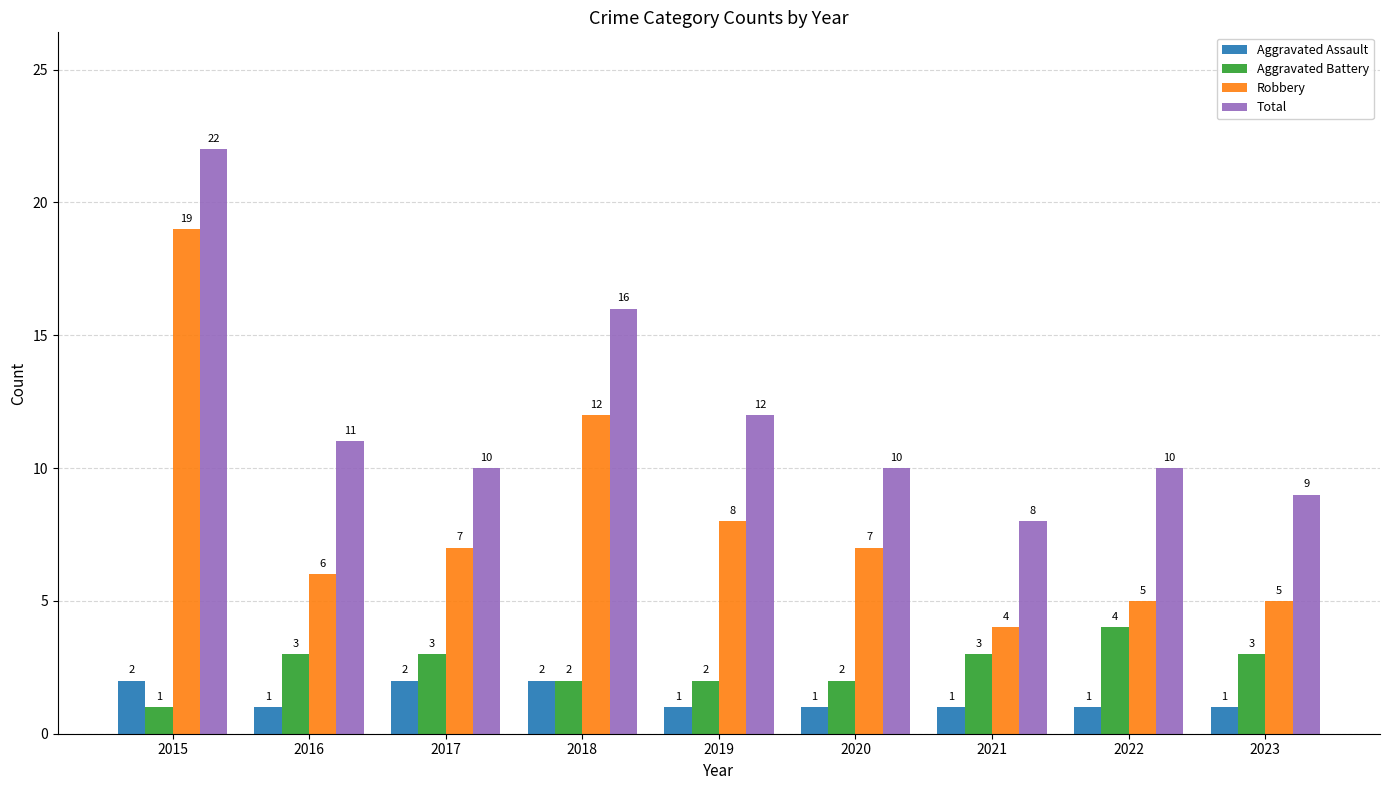

How many groups of bars are there?

9